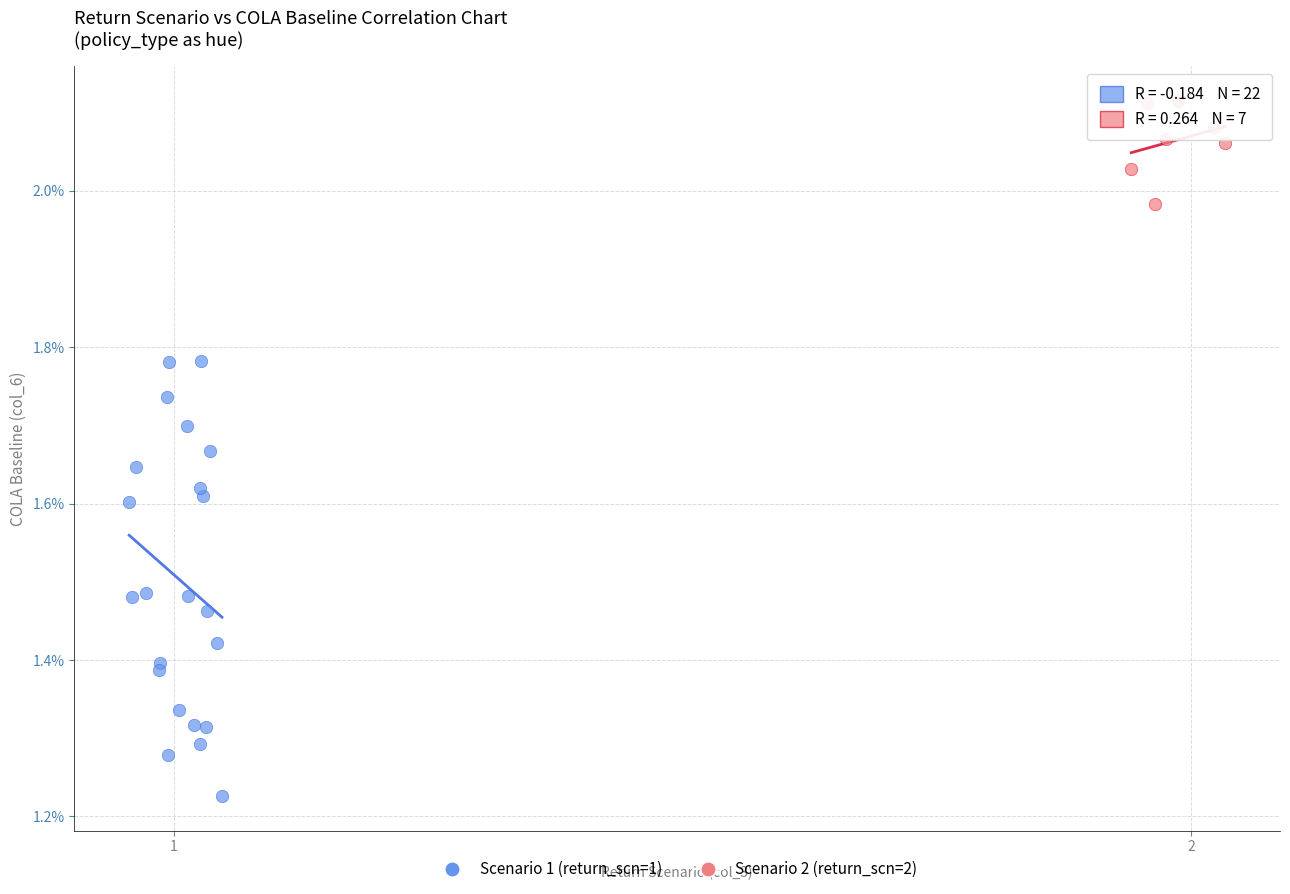

Which series has the largest Y range (max minus min)?

Scenario 1 (return_scn=1)